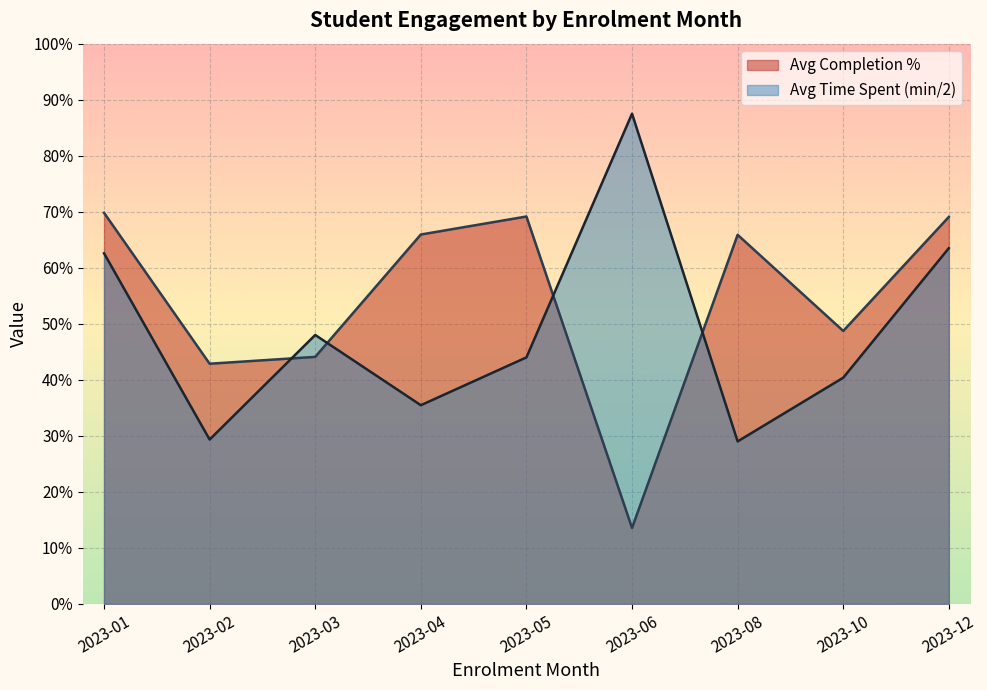

What is the approximate value of Avg Completion % at 2023-03?

44.1